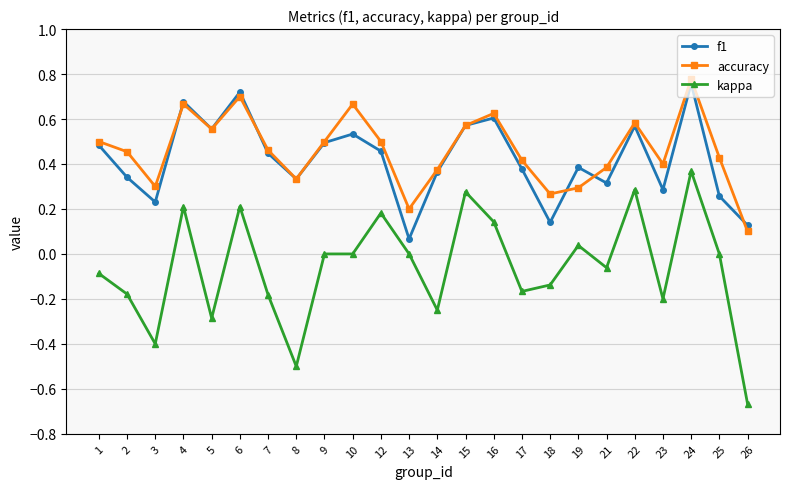

True or false: kappa has a value of 0.2 at 22.

False